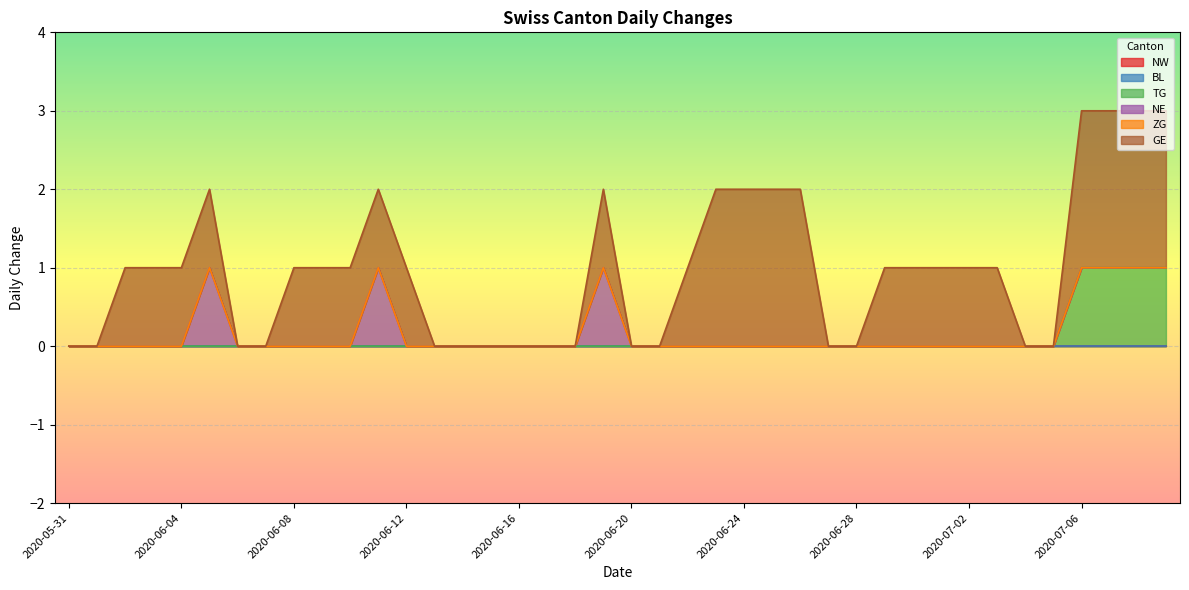

The value of TG at 2020-06-17 is 0. True or false?

False